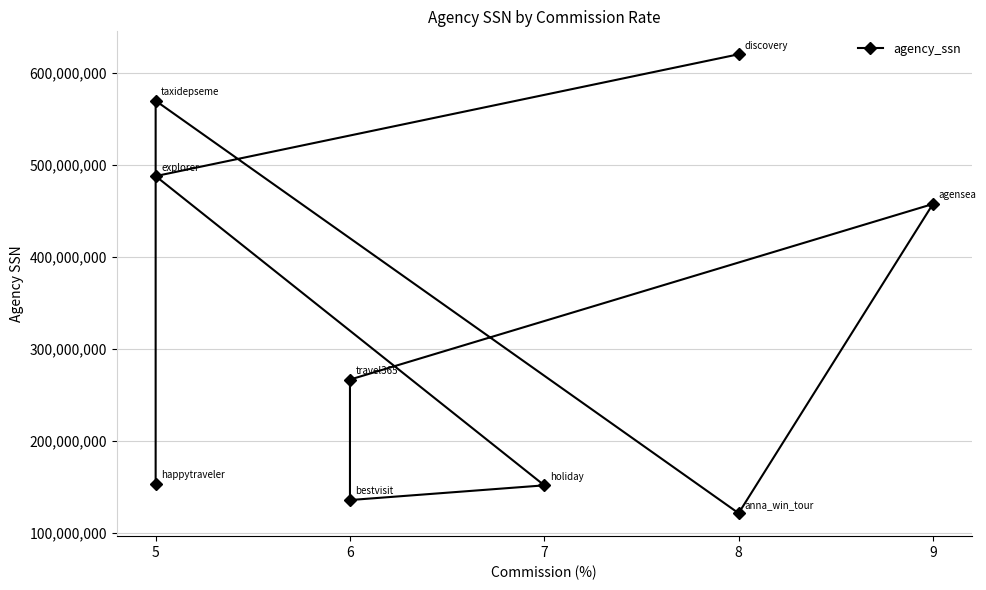

What is the maximum value shown in the chart?

620335402